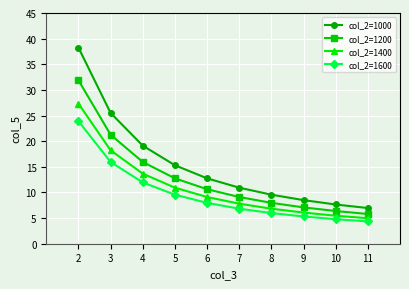

At 7, list the series in order from largest to smallest.

col_2=1000, col_2=1200, col_2=1400, col_2=1600